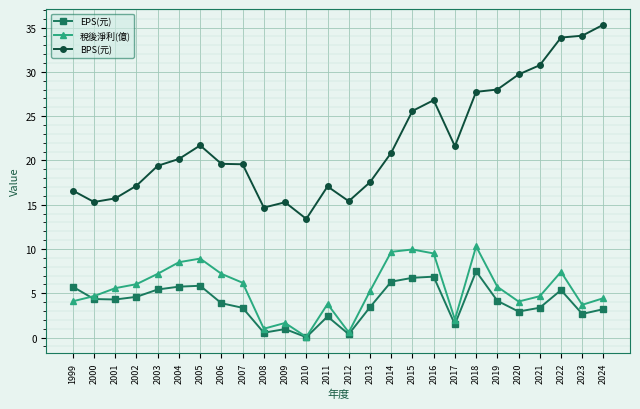

What is the difference between the maximum and second lowest values in the BPS(元) series?

20.7